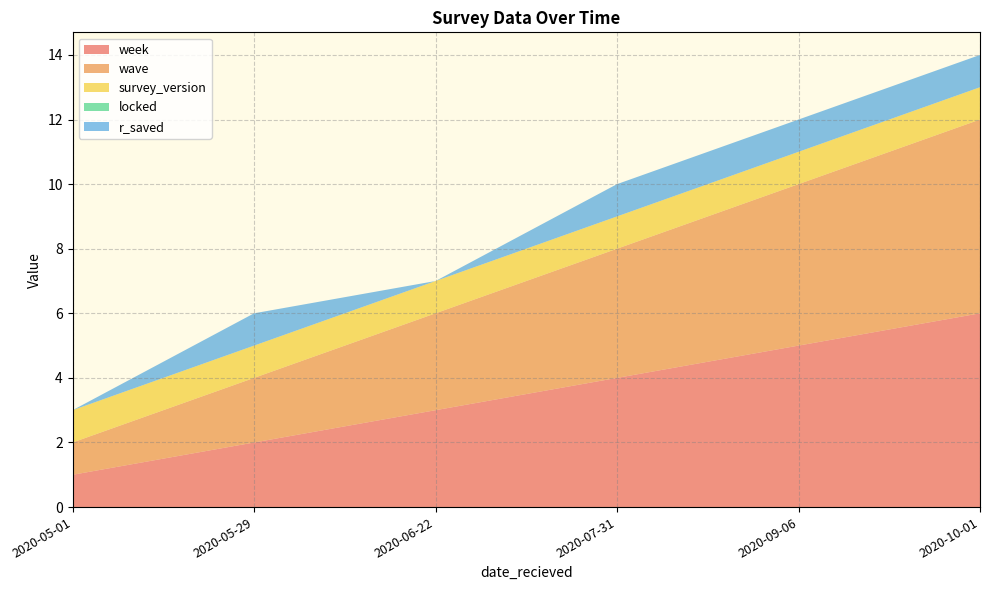

Reading left to right, extract all data points from this chart.

week: 1	2	3	4	5	6
wave: 1	2	3	4	5	6
survey_version: 1	1	1	1	1	1
locked: 0	0	0	0	0	0
r_saved: 0	1	0	1	1	1